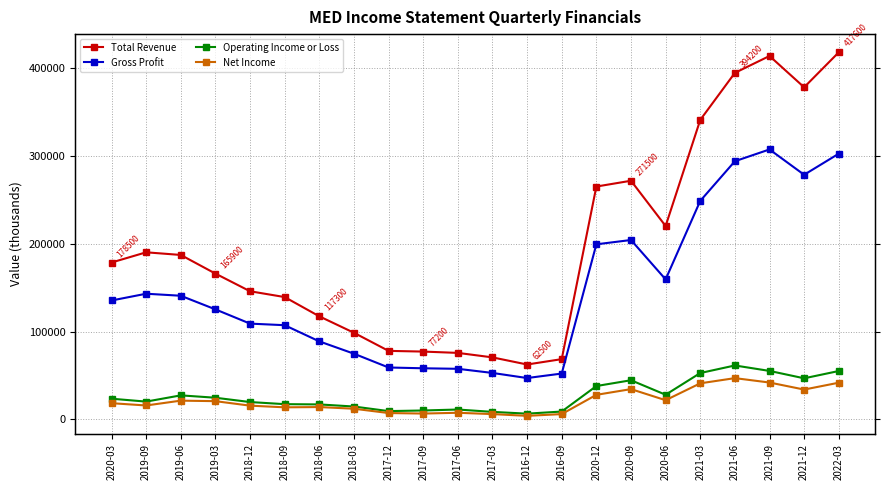

Reading left to right, extract all data points from this chart.

Total Revenue: 178500	190100	187100	165900	145800	139200	117300	98600	78000	77200	75700	70600	62500	68600	264900	271500	220000	340700	394200	413400	377800	417600
Gross Profit: 135300	143000	140700	125200	109000	107200	88800	74800	59100	58200	57600	52900	47100	52200	199200	204100	159300	248600	293700	307100	278300	302300
Operating Income or Loss: 23600	20300	27400	24700	19800	17400	17100	14700	9500	10200	11300	8600	6600	9000	38000	44600	28100	52800	61400	55200	46800	55100
Net Income: 18500	15900	21400	20800	15700	13800	14100	12200	7300	6700	7600	6100	4100	6100	28000	34500	21900	41100	47000	42000	34000	41800